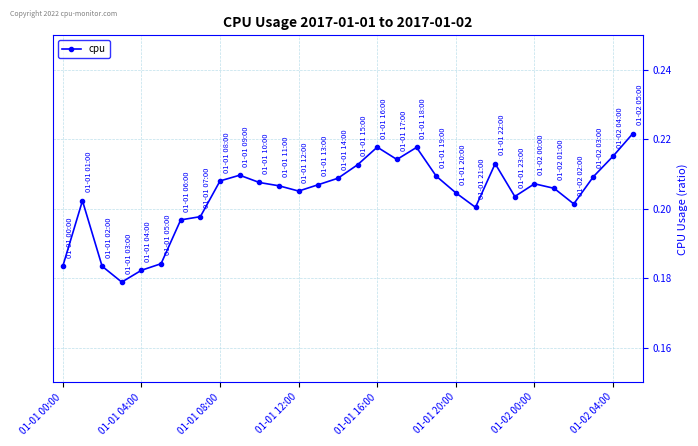

True or false: the data has more than 2 interior local peaks.

True